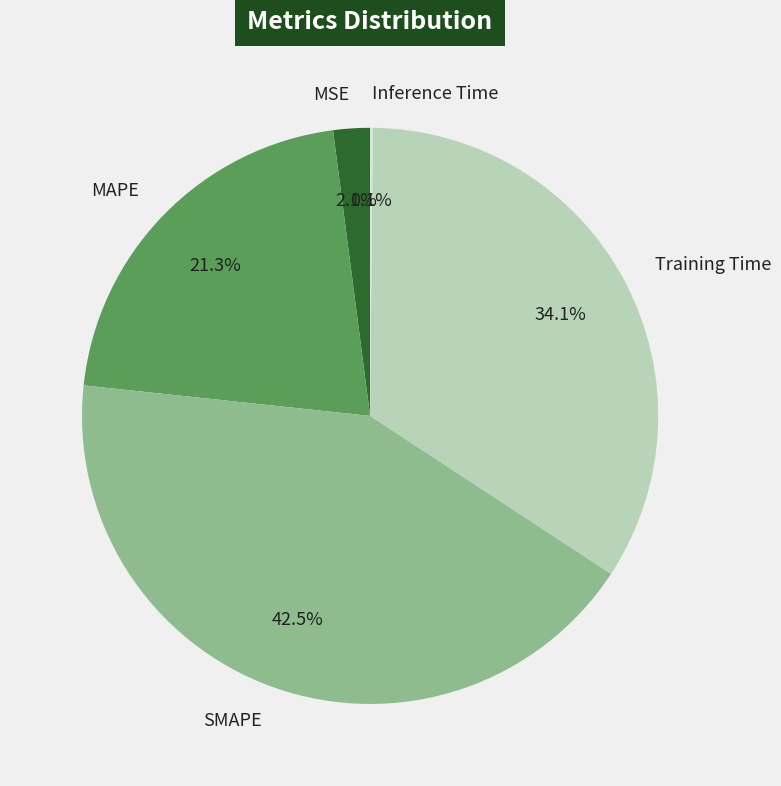

What is the largest slice in the pie chart?

SMAPE